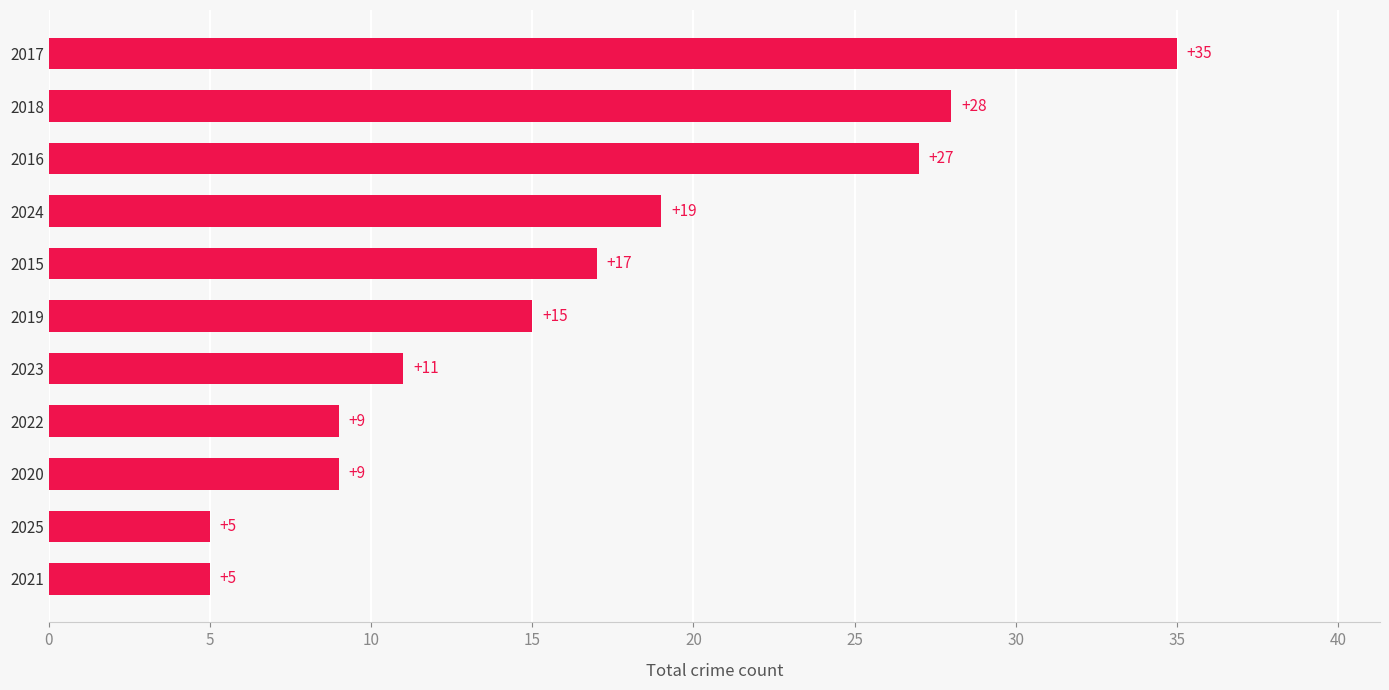

The value at 2024 is 28. True or false?

False